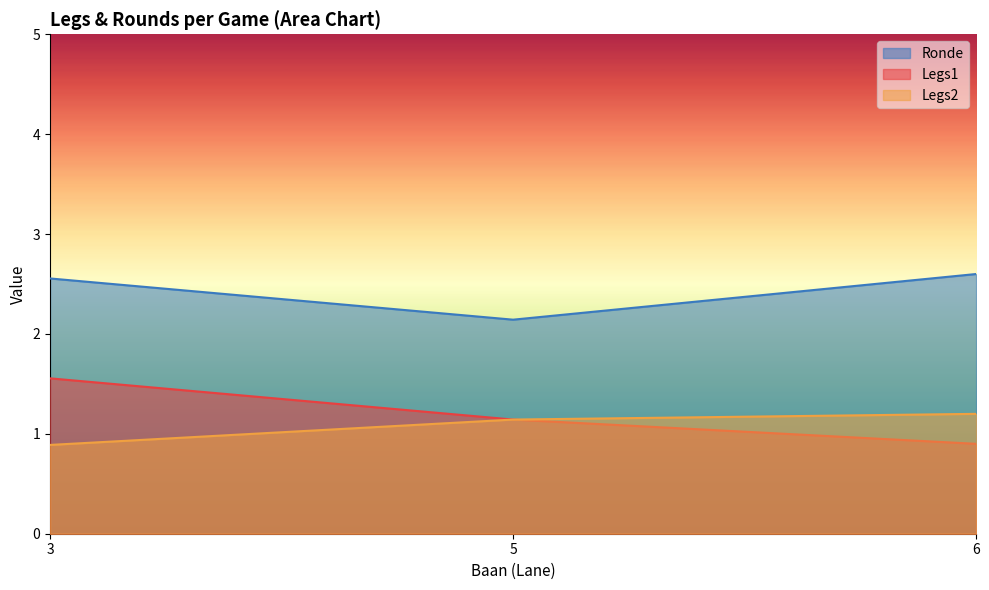

At 3, list the series in order from smallest to largest.

Legs2, Legs1, Ronde